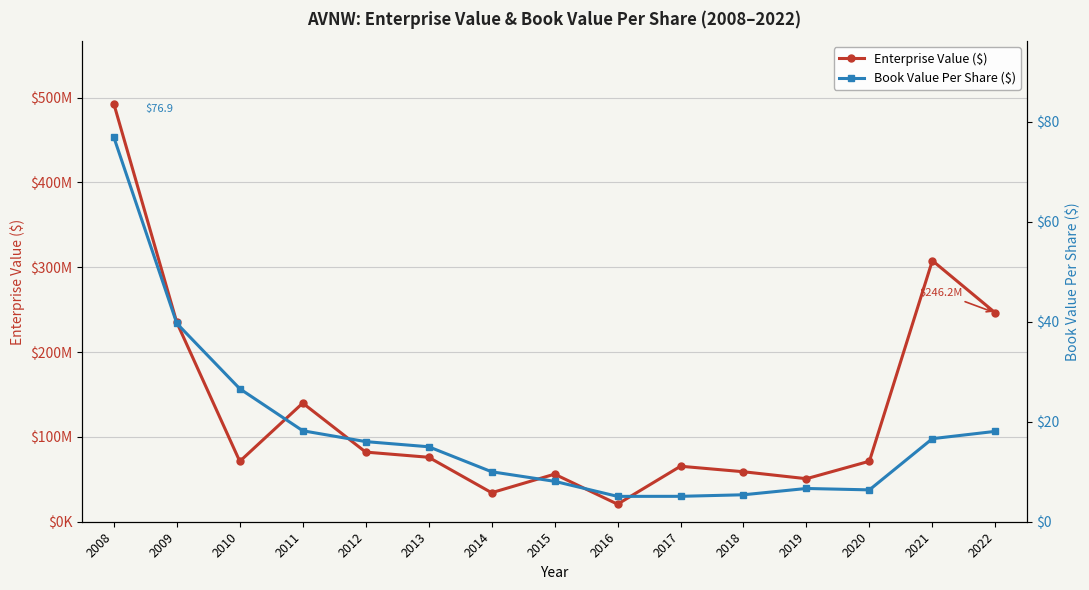

How many values in the Book Value Per Share ($) series exceed 14?

8